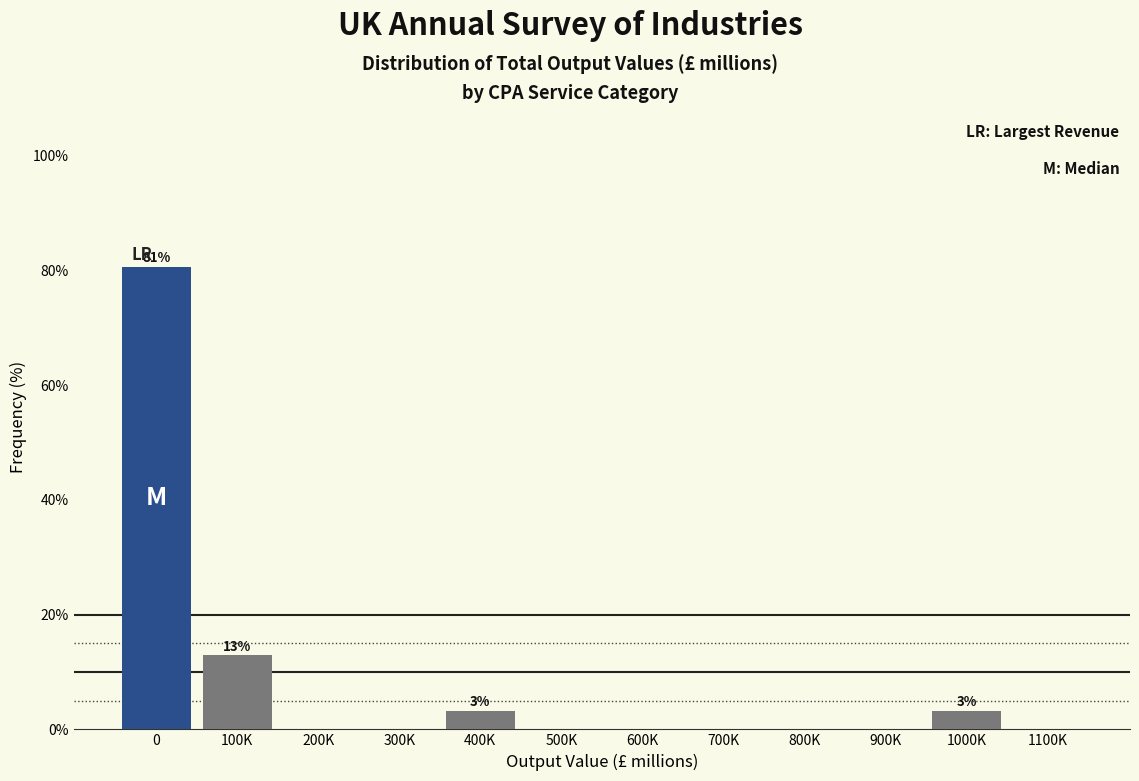

Reading left to right, what are all the values shown in this chart?

0=80.6	100K=12.9	200K=0.0	300K=0.0	400K=3.2	500K=0.0	600K=0.0	700K=0.0	800K=0.0	900K=0.0	1000K=3.2	1100K=0.0